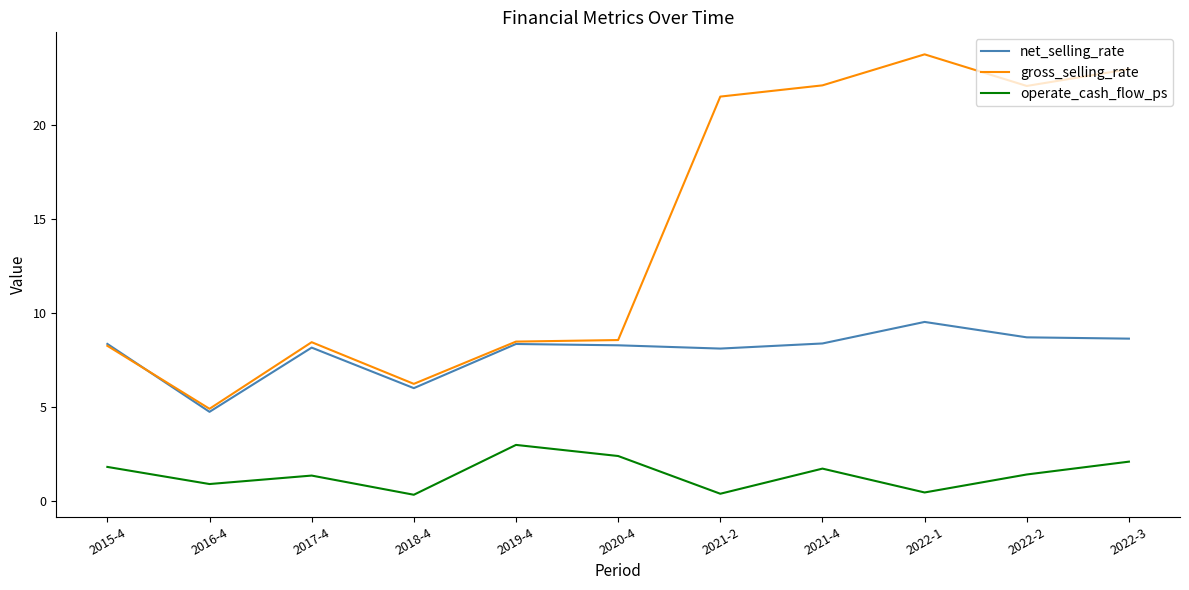

Which series has the widest spread of values?

gross_selling_rate